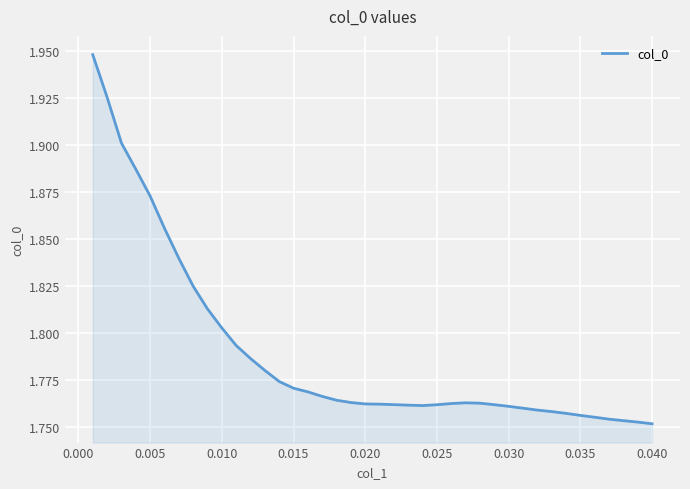

How many distinct data groups are displayed?

1